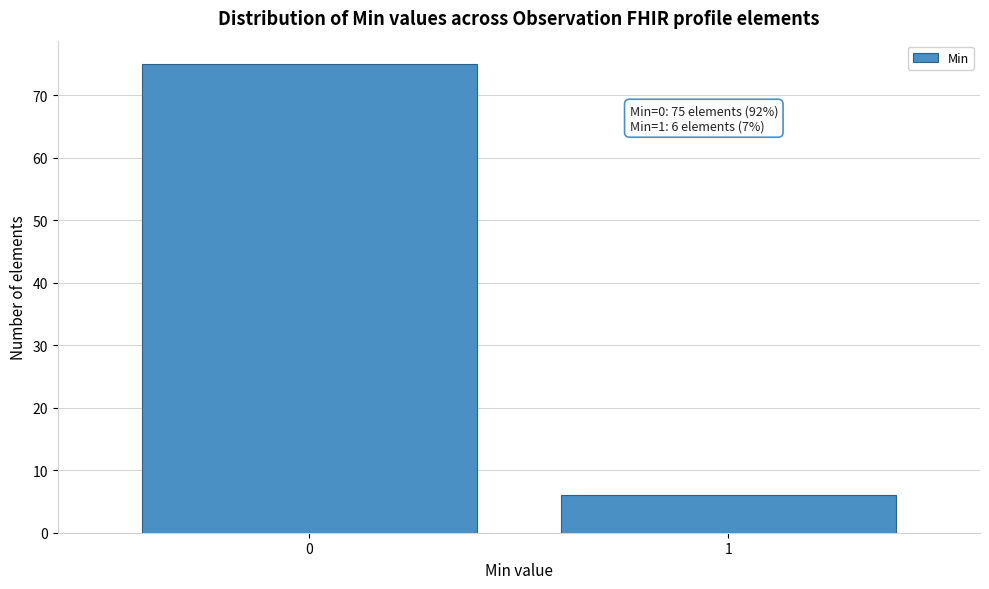

Reading left to right, extract all data points from this chart.

0=75	1=6